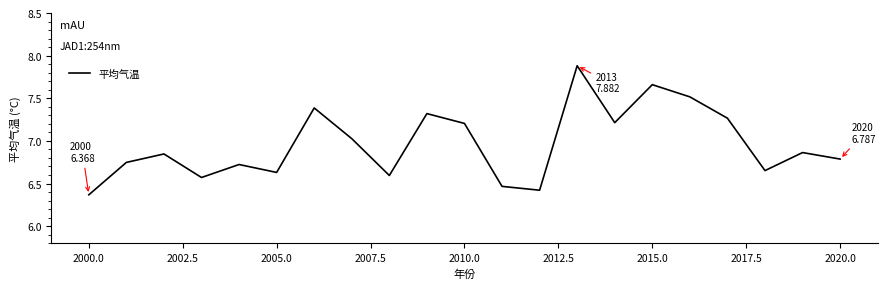

What is the greatest value displayed?

7.9